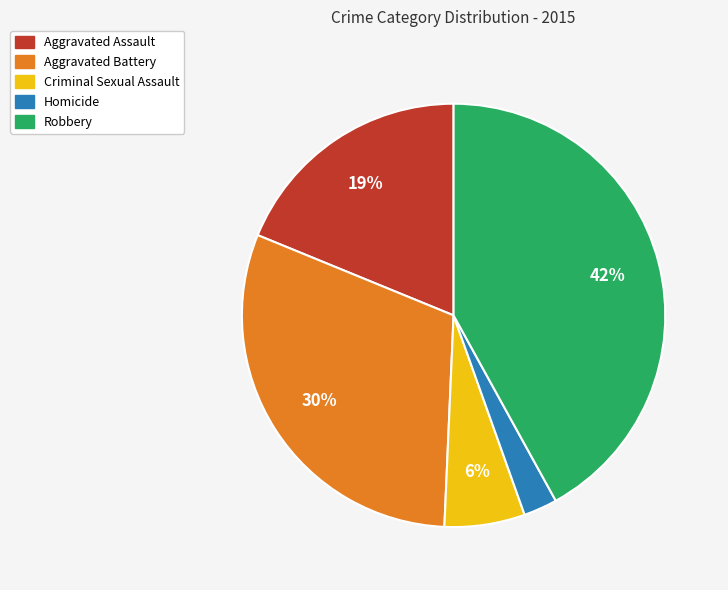

How many segments does this pie chart have?

5